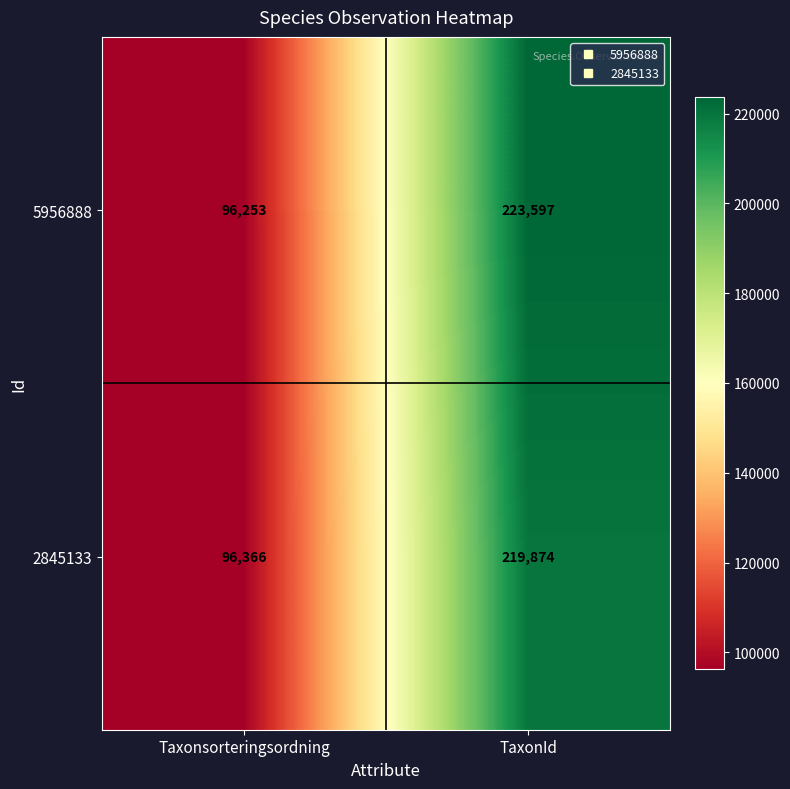

What value does the 5956888 series have at TaxonId?

223597